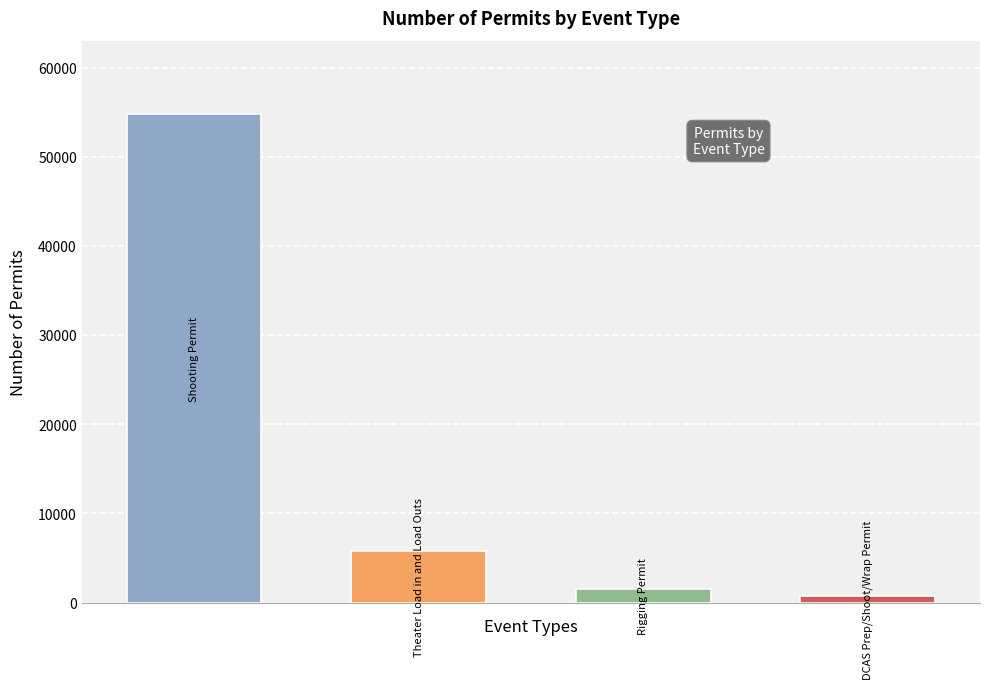

What is the greatest value displayed?

54787